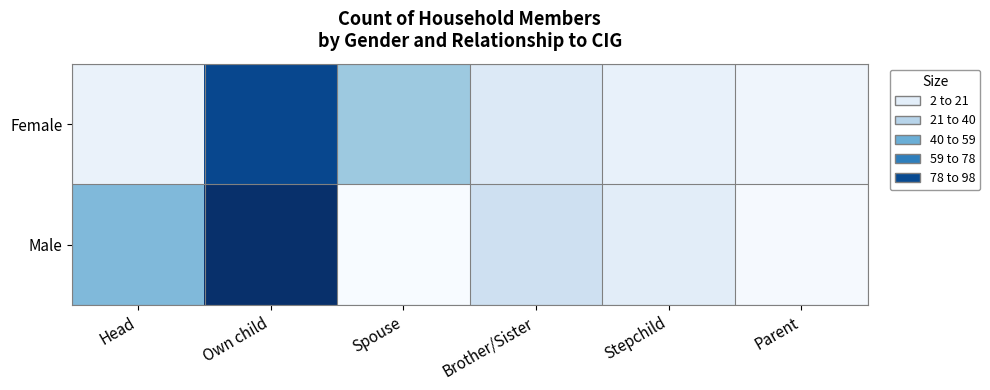

Rank the series by their maximum value, from highest to lowest.

Male, Female